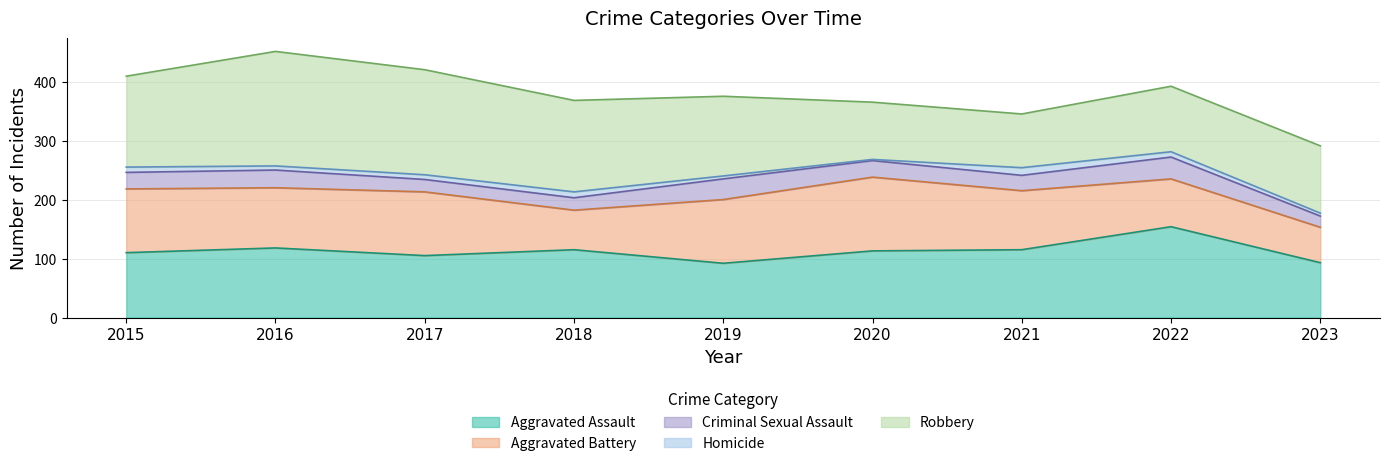

How many data points does each series have?

9